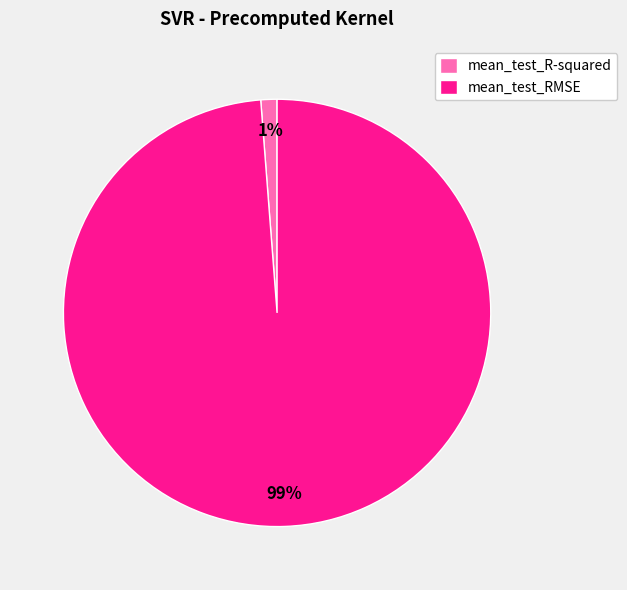

How many segments does this pie chart have?

2